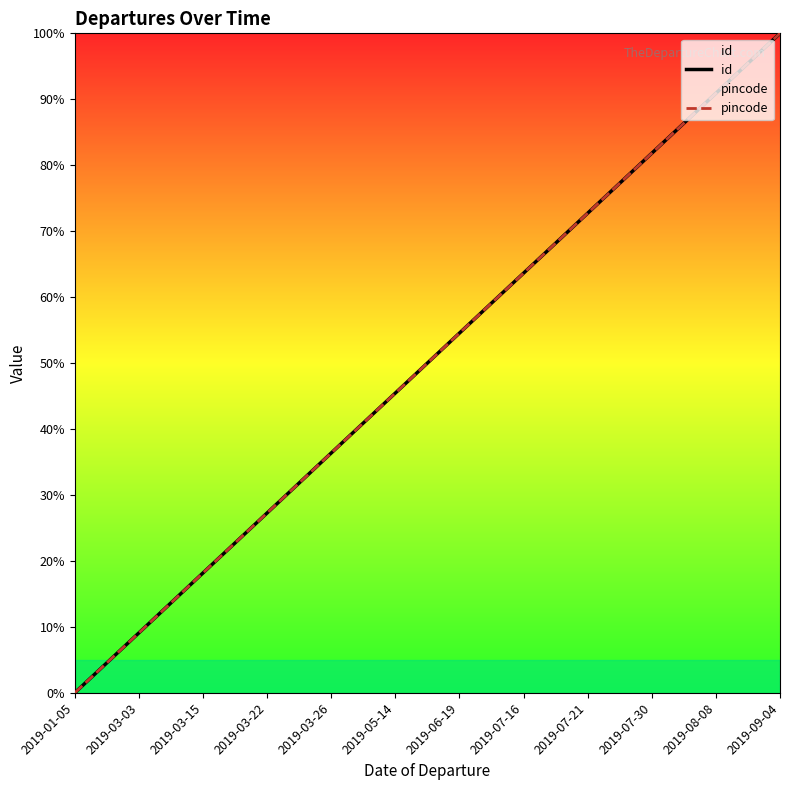

Reading left to right, transcribe all the data shown in this chart.

id: 2019-01-05=0.0	2019-03-03=9.1	2019-03-15=18.2	2019-03-22=27.3	2019-03-26=36.4	2019-05-14=45.5	2019-06-19=54.5	2019-07-16=63.6	2019-07-21=72.7	2019-07-30=81.8	2019-08-08=90.9	2019-09-04=100.0
pincode: 2019-01-05=0.0	2019-03-03=9.1	2019-03-15=18.2	2019-03-22=27.3	2019-03-26=36.4	2019-05-14=45.5	2019-06-19=54.5	2019-07-16=63.6	2019-07-21=72.7	2019-07-30=81.8	2019-08-08=90.9	2019-09-04=100.0